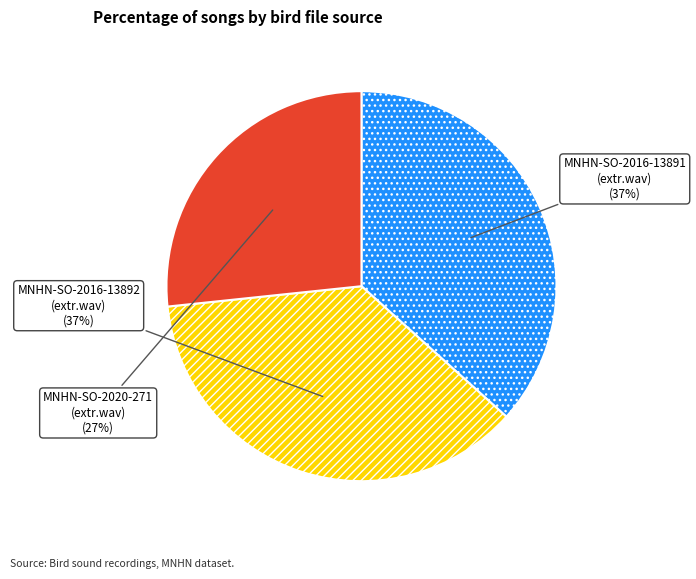

Which category has the smallest portion of the pie?

MNHN-SO-2020-271 (extr.wav)